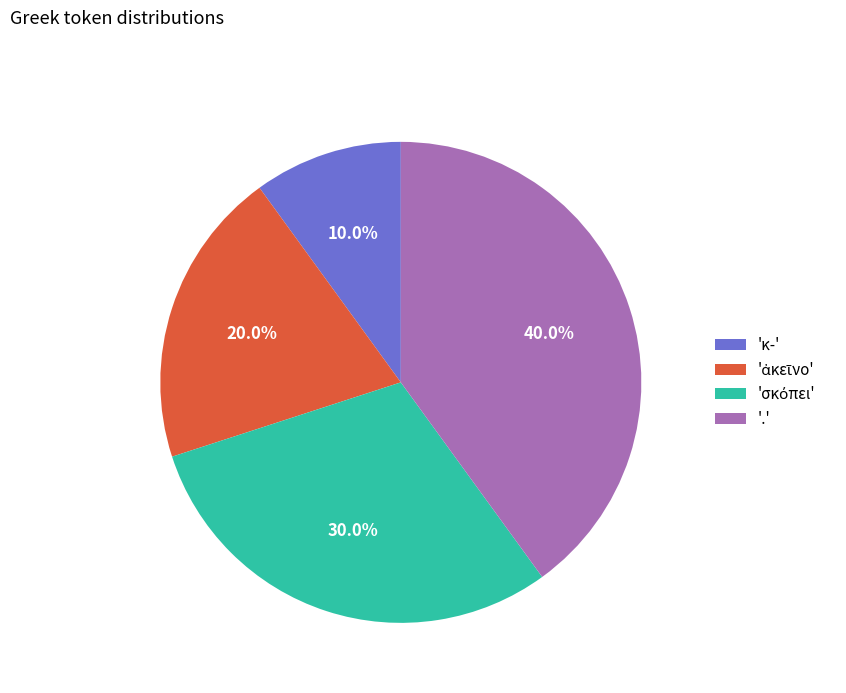

Is there a majority slice in this chart?

No